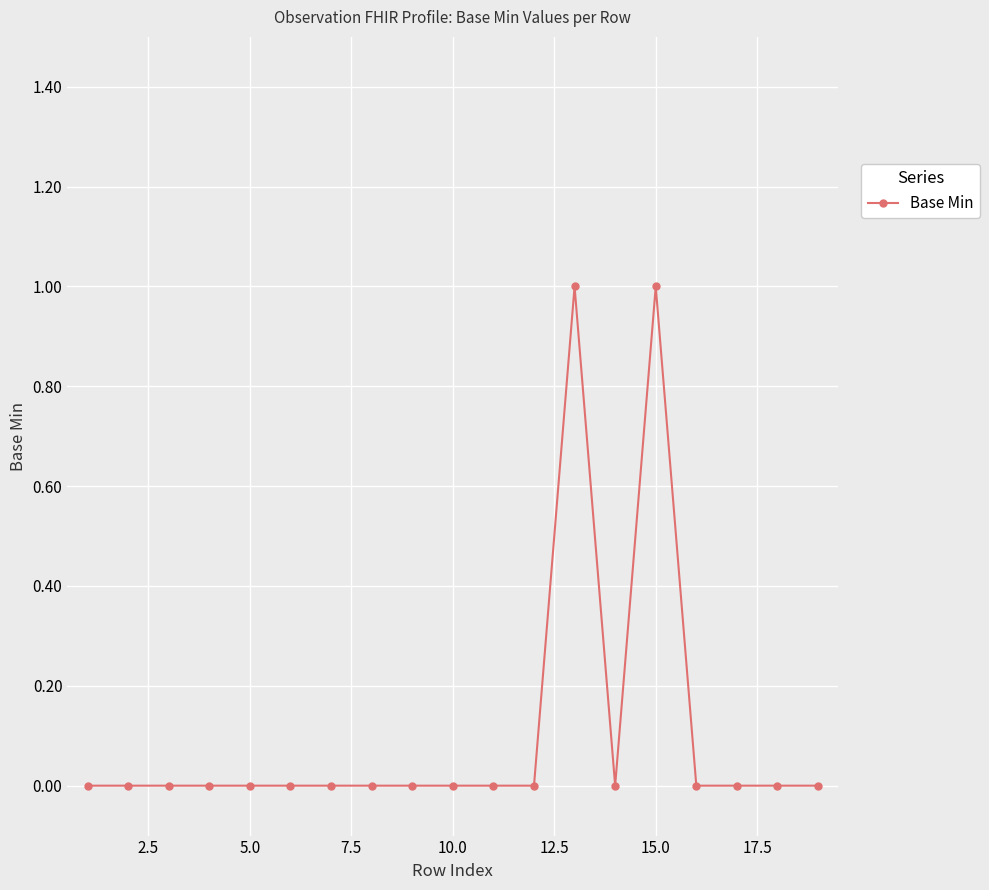

Is this an area chart (filled region under the line)?

No